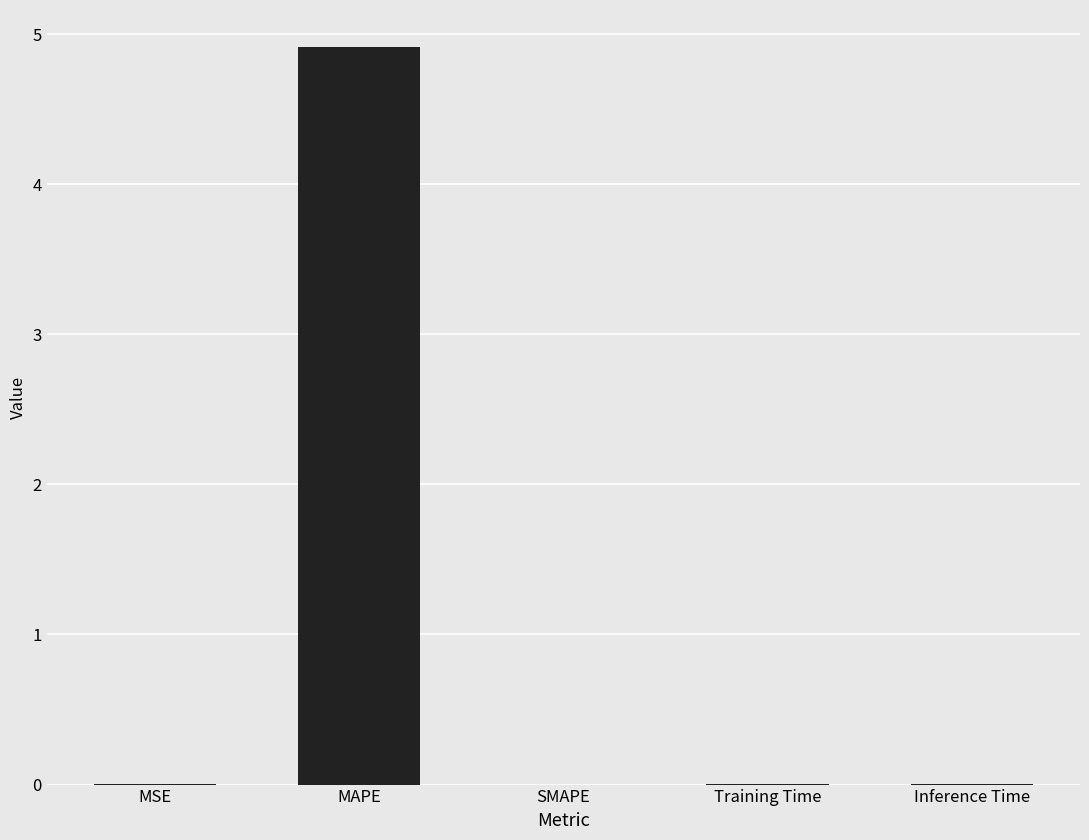

The value at SMAPE is -2.5. True or false?

False